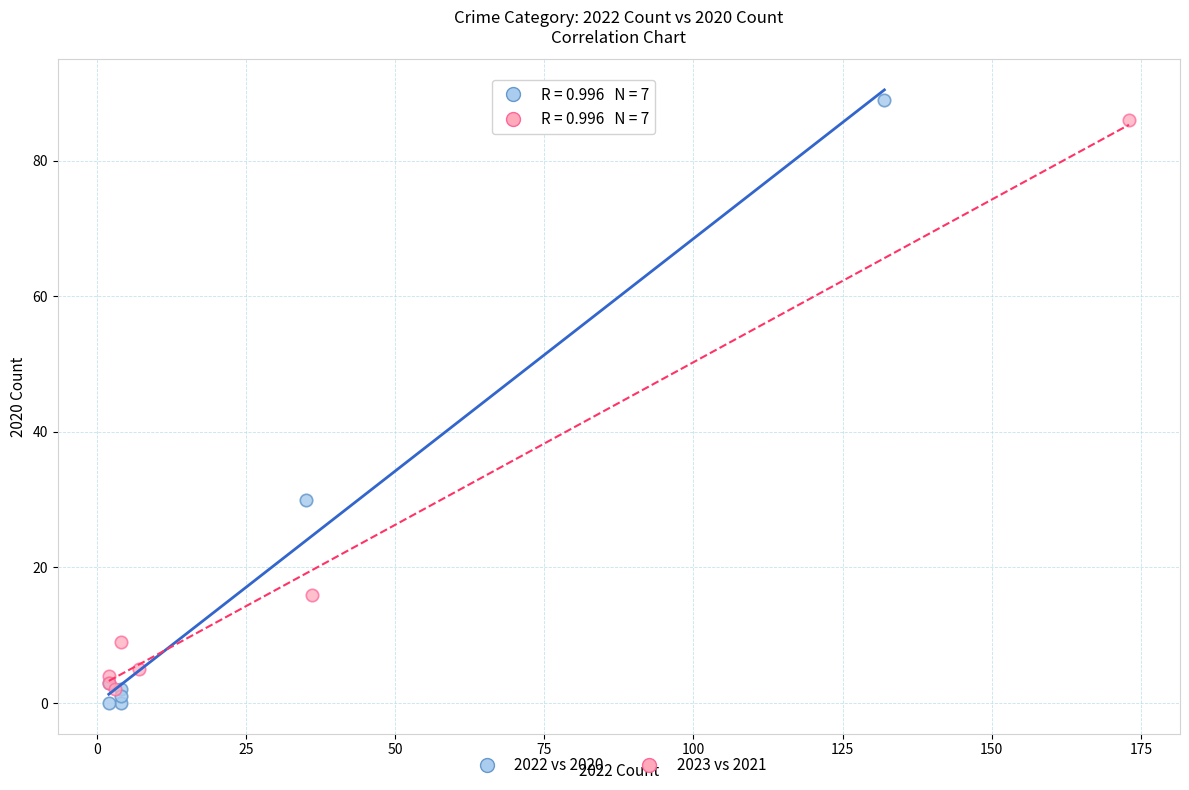

What are all the series names shown in the legend?

2022 vs 2020, 2023 vs 2021